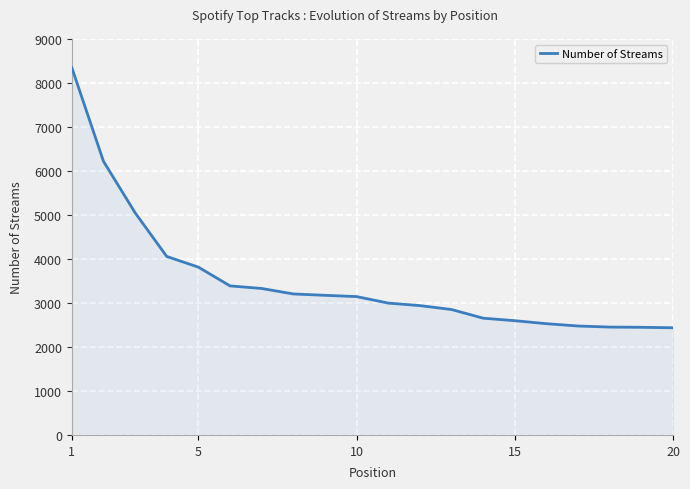

What is the minimum value shown in the chart?

2436